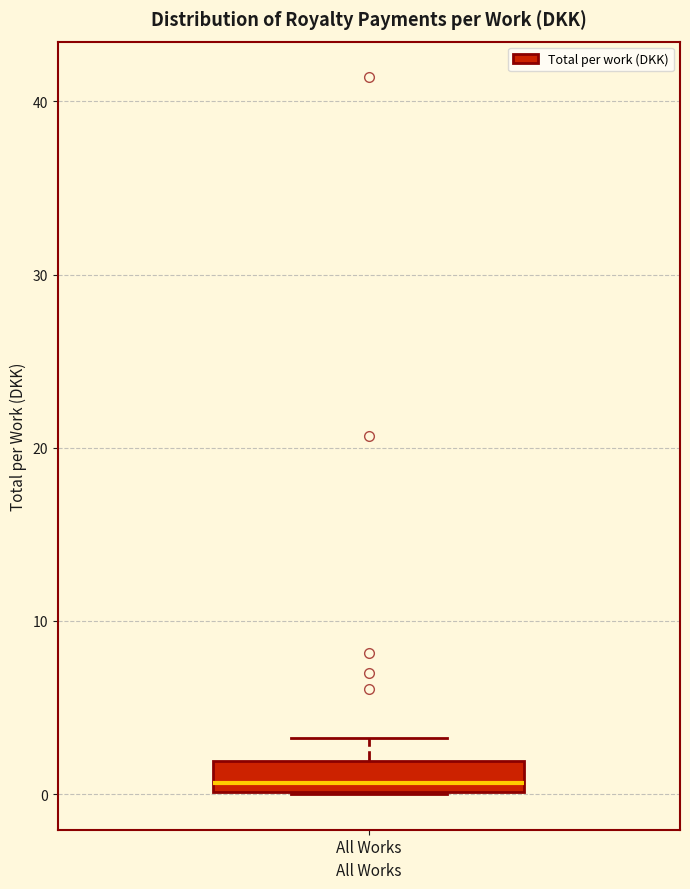

Where does the upper whisker of the box for All Works end on the y-axis? The values are not printed on the chart, so give them approximately, as read against the axis.

3